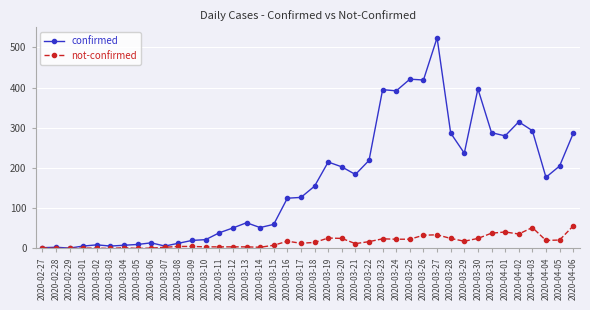

Is it true that confirmed equals 675 at 2020-03-26?

False